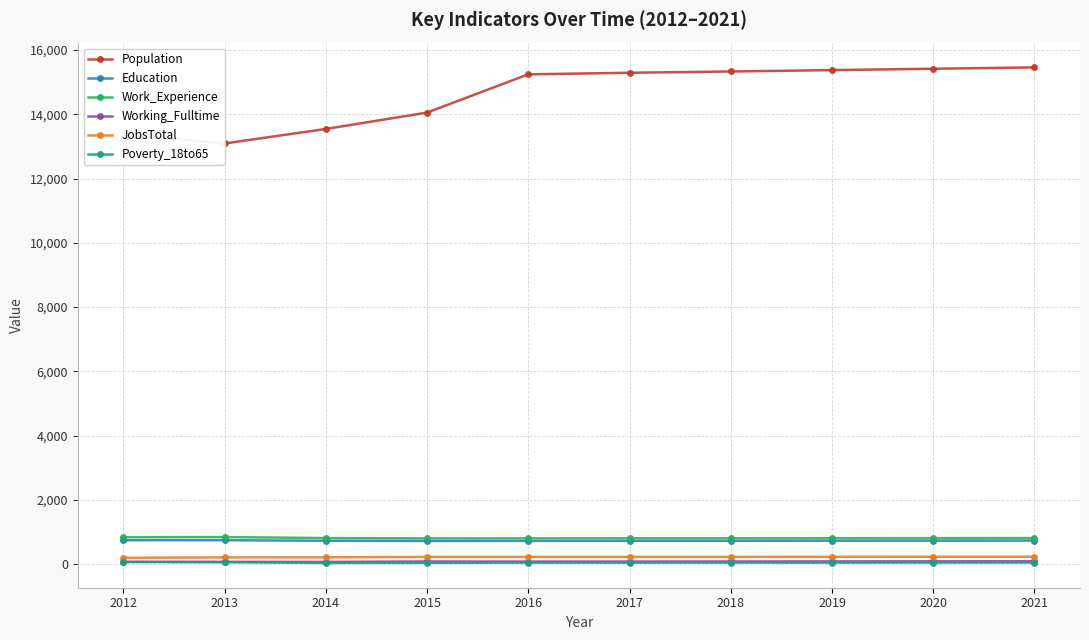

What is the difference between the highest and lowest values at 2019?

15336